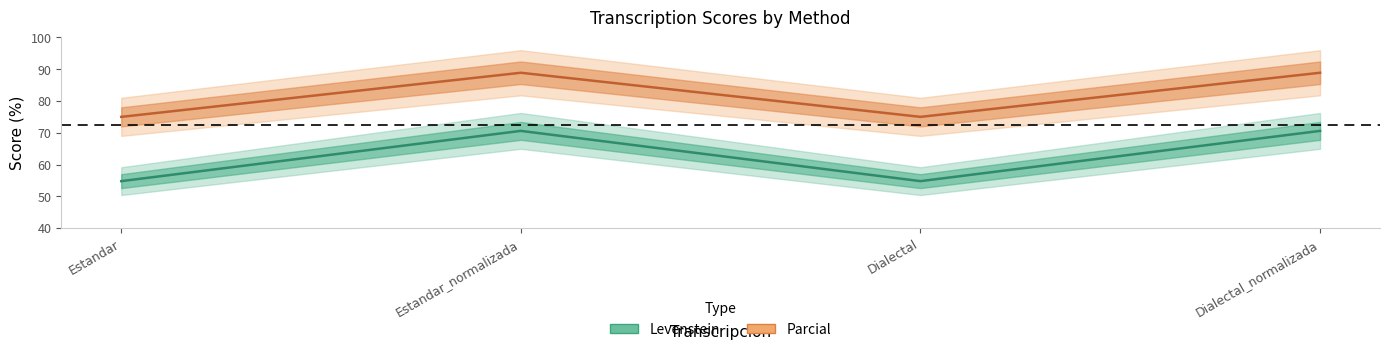

The value of Parcial at Dialectal_normalizada is 43.5. True or false?

False